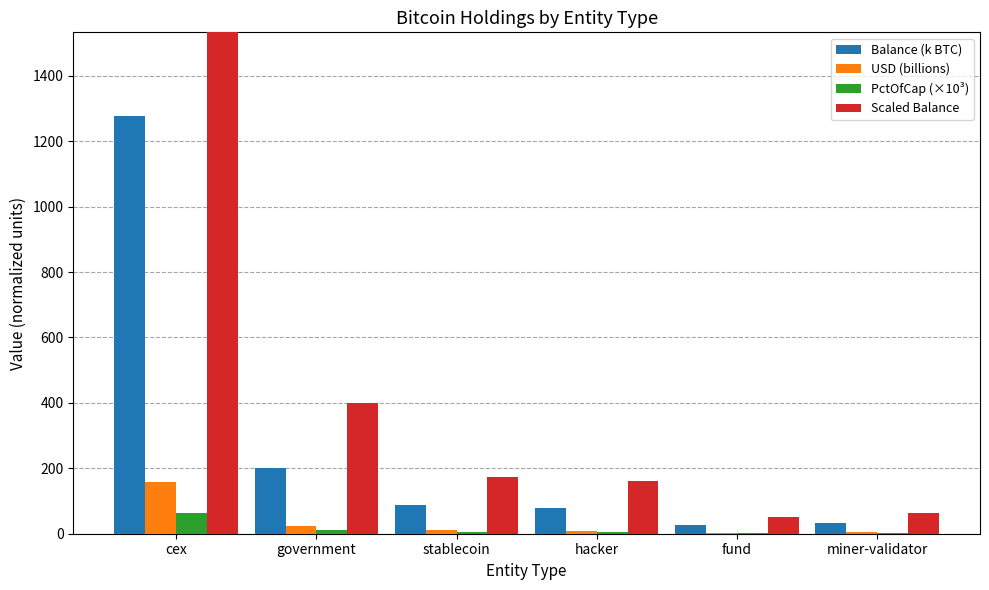

What is the maximum value shown in the chart?

2554.7